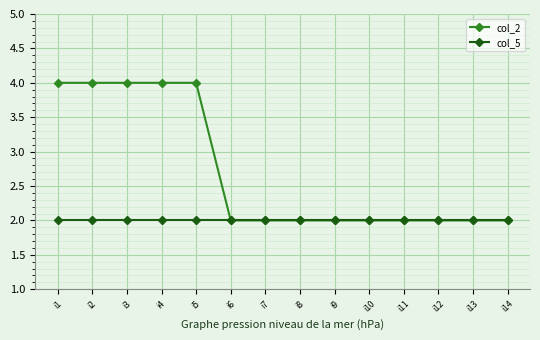

What is the value of the col_5 point at the 3rd from the left?

2